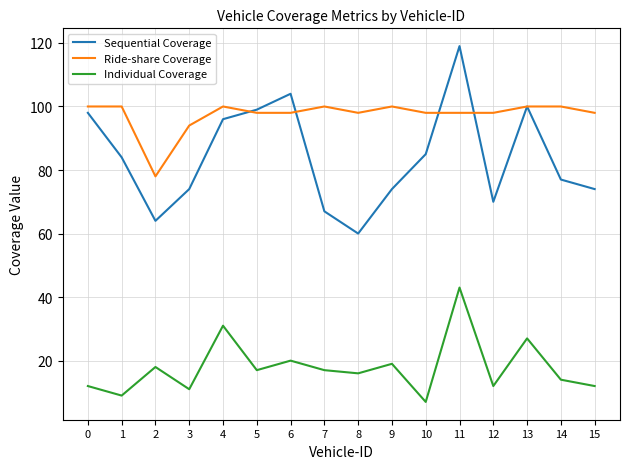

What is the greatest value displayed?

119